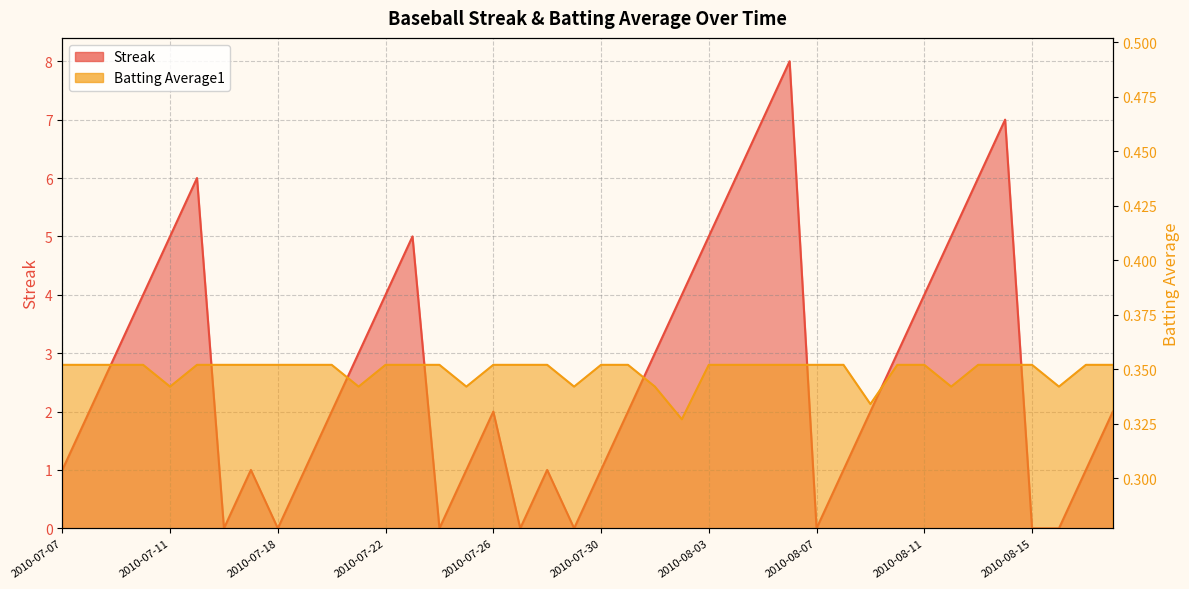

What is the sum of all Streak values?

108.0